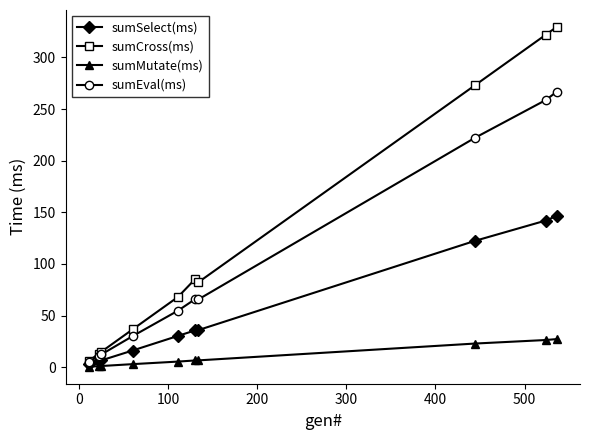

List the series in order of their peak value, highest first.

sumCross(ms), sumEval(ms), sumSelect(ms), sumMutate(ms)